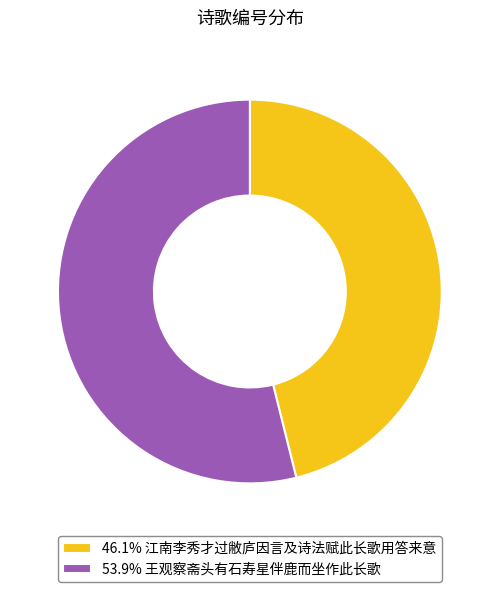

Does 53.9% 王观察斋头有石寿星伴鹿而坐作此长歌 represent more than half of the total?

Yes